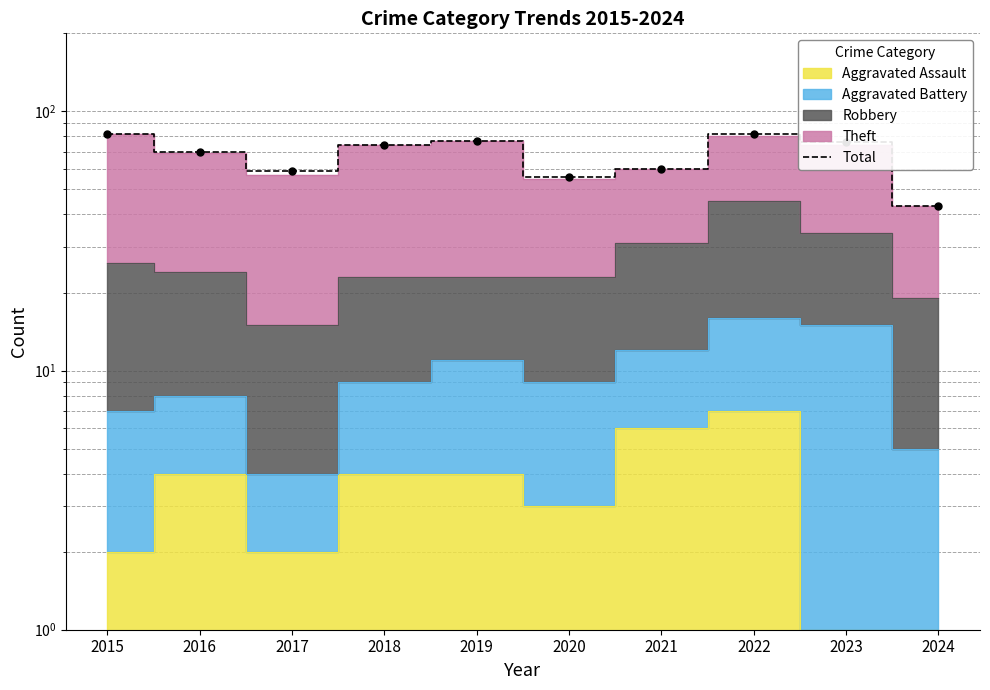

What is the change in value from 2022 to 2024?

-39